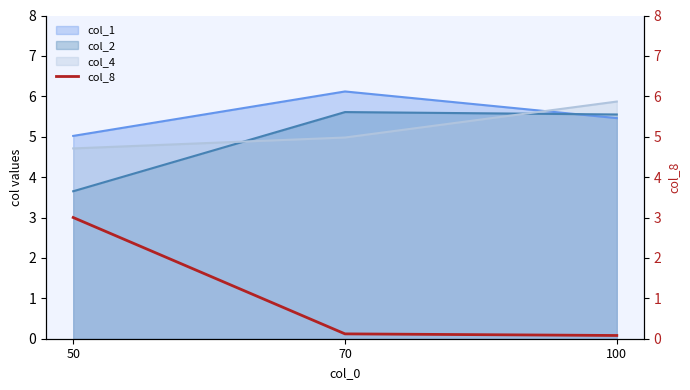

True or false: col_1 has a value of 3.1 at 100.

False